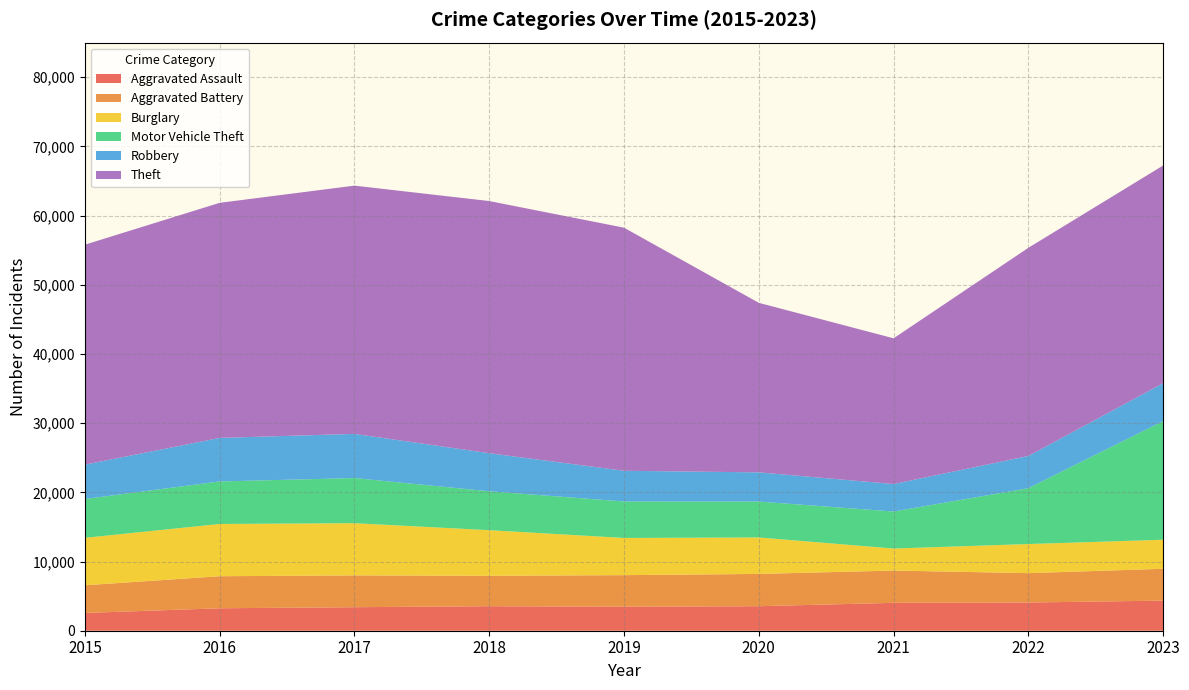

Reading left to right, what are all the values shown in this chart?

Aggravated Assault: 2568	3245	3398	3542	3469	3543	4030	4079	4349
Aggravated Battery: 4001	4631	4600	4396	4563	4666	4665	4244	4604
Burglary: 6858	7553	7543	6594	5377	5270	3184	4205	4198
Motor Vehicle Theft: 5614	6147	6525	5624	5270	5191	5352	8071	17148
Robbery: 4963	6293	6385	5499	4438	4220	3971	4659	5475
Theft: 31792	33978	35881	36448	35136	24503	21062	30086	31468